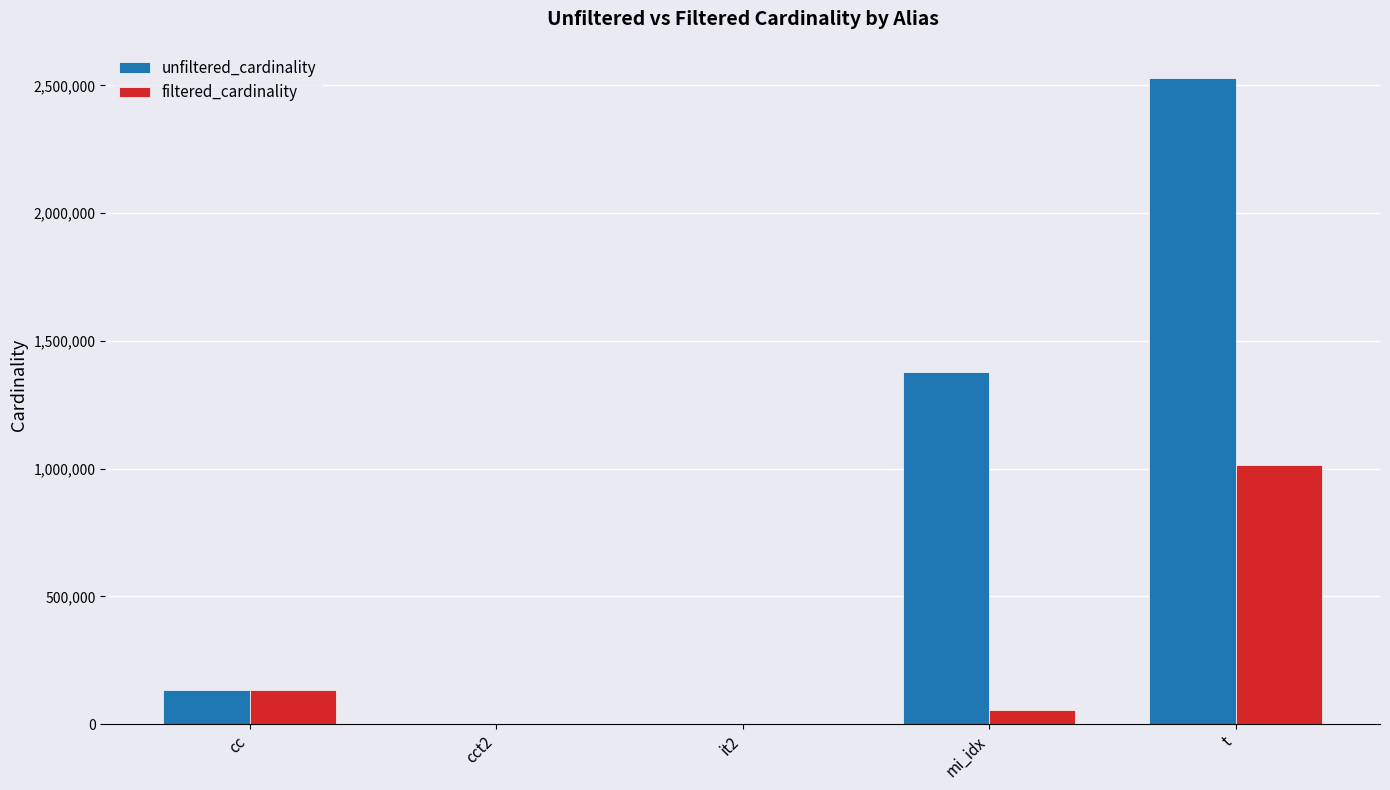

How many groups of bars are there?

5